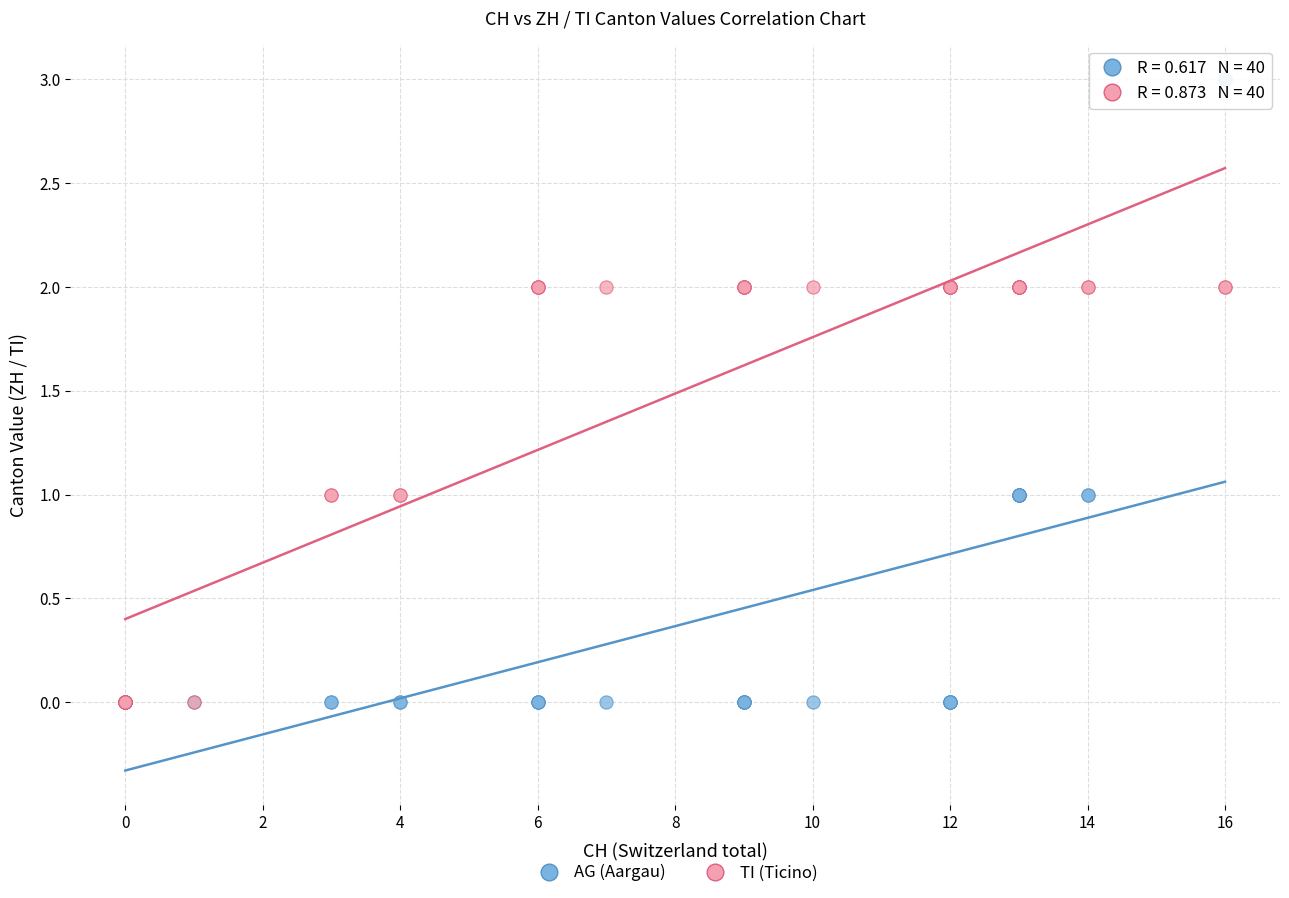

What are all the series names shown in the legend?

AG (Aargau), TI (Ticino)